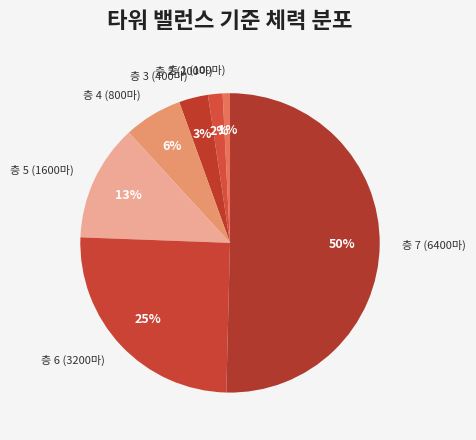

Which slice is the smallest?

층 1 (100마)